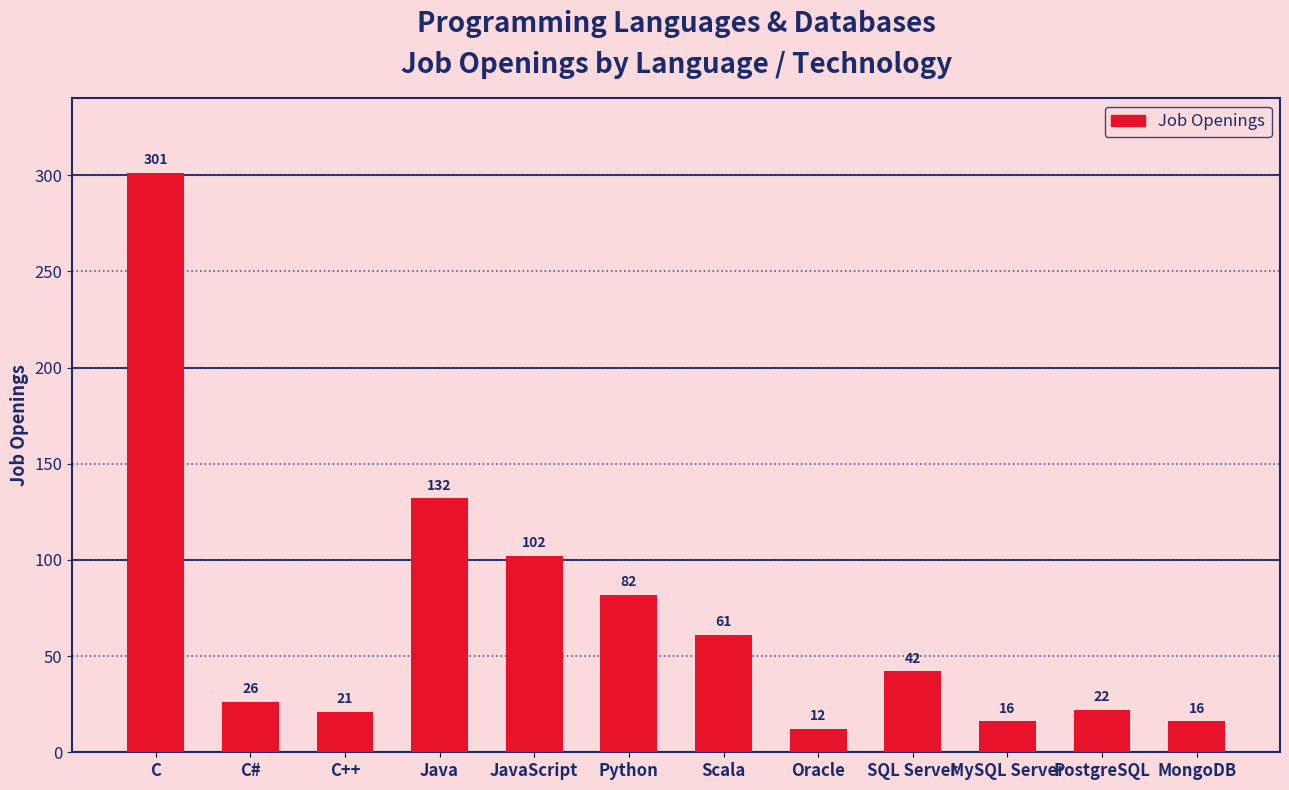

Is it true that the value at C++ is 21?

True